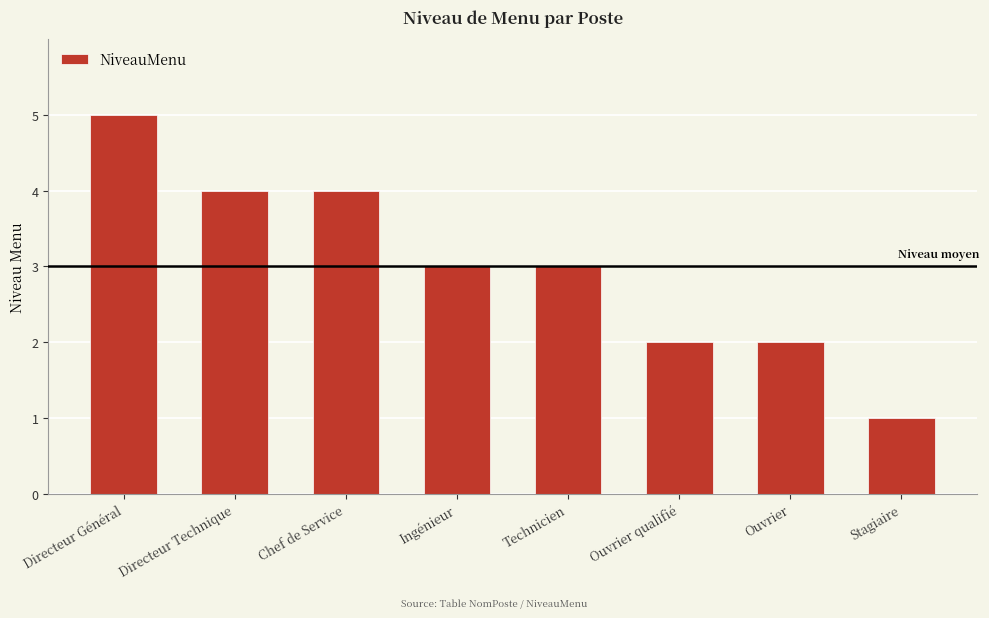

Does the chart contain stacked bars?

No